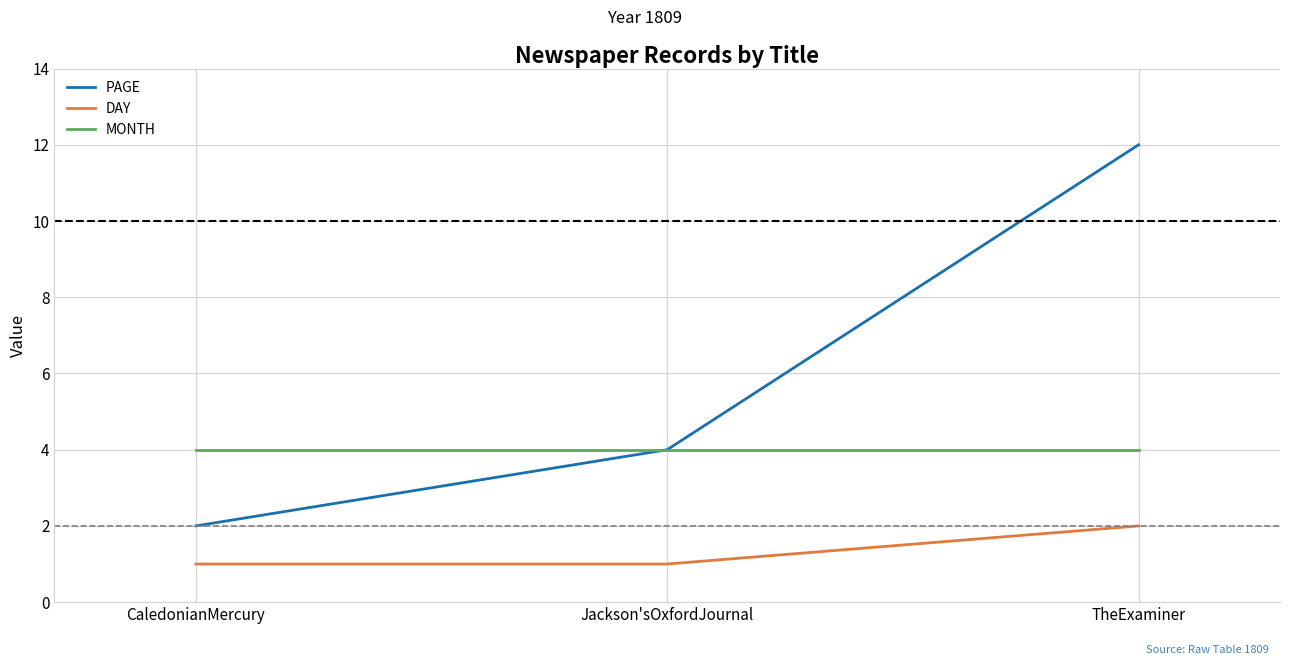

What is the approximate value of PAGE at Jackson'sOxfordJournal?

4